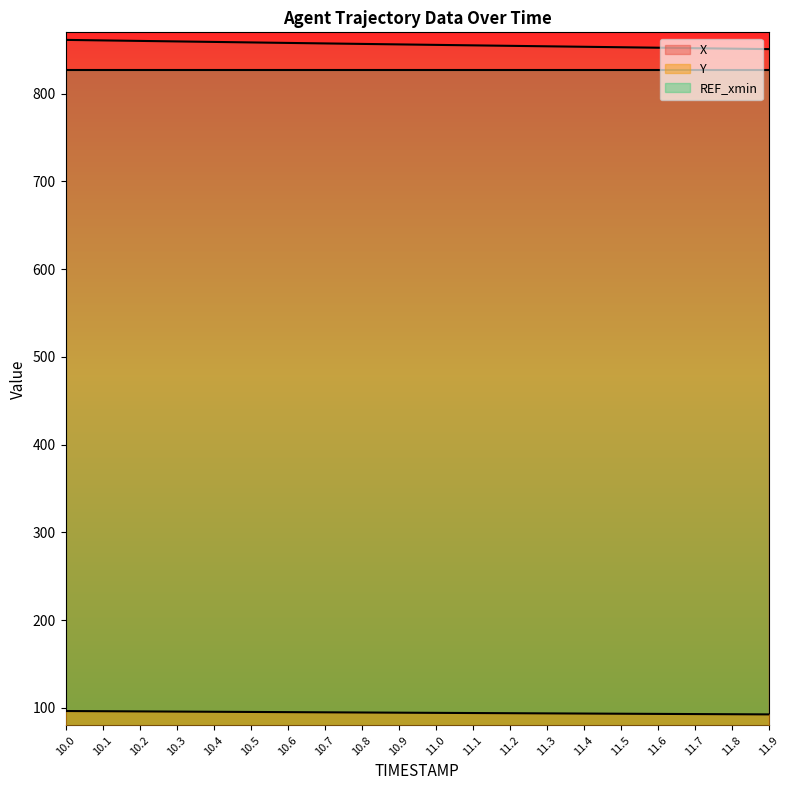

At which label does Y reach its peak?

10.0